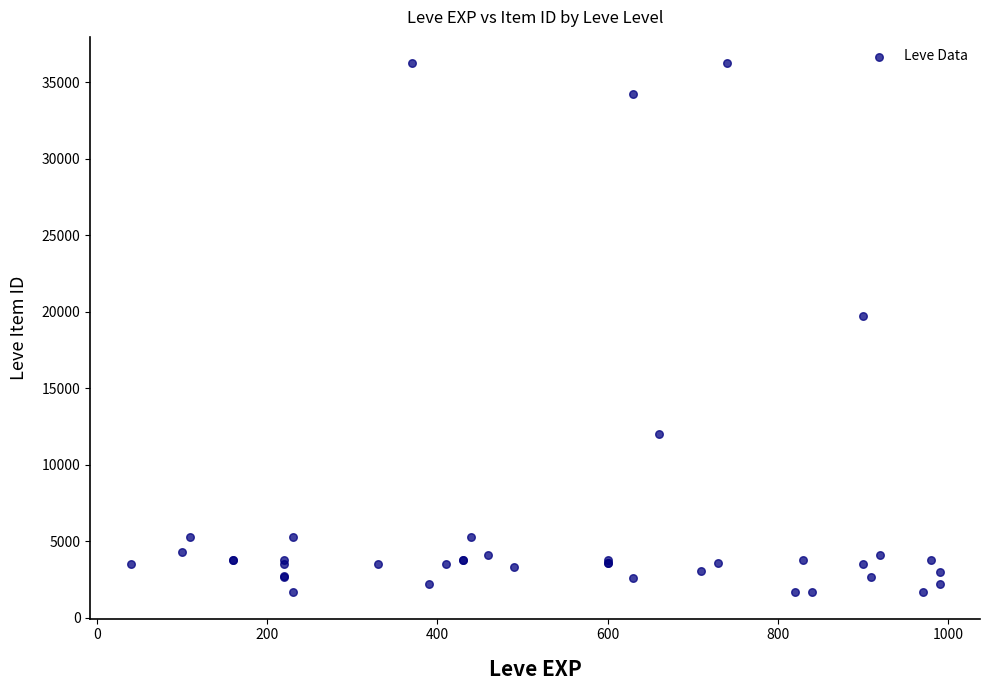

What Y value in the scatter plot is closest to 18967?

19744